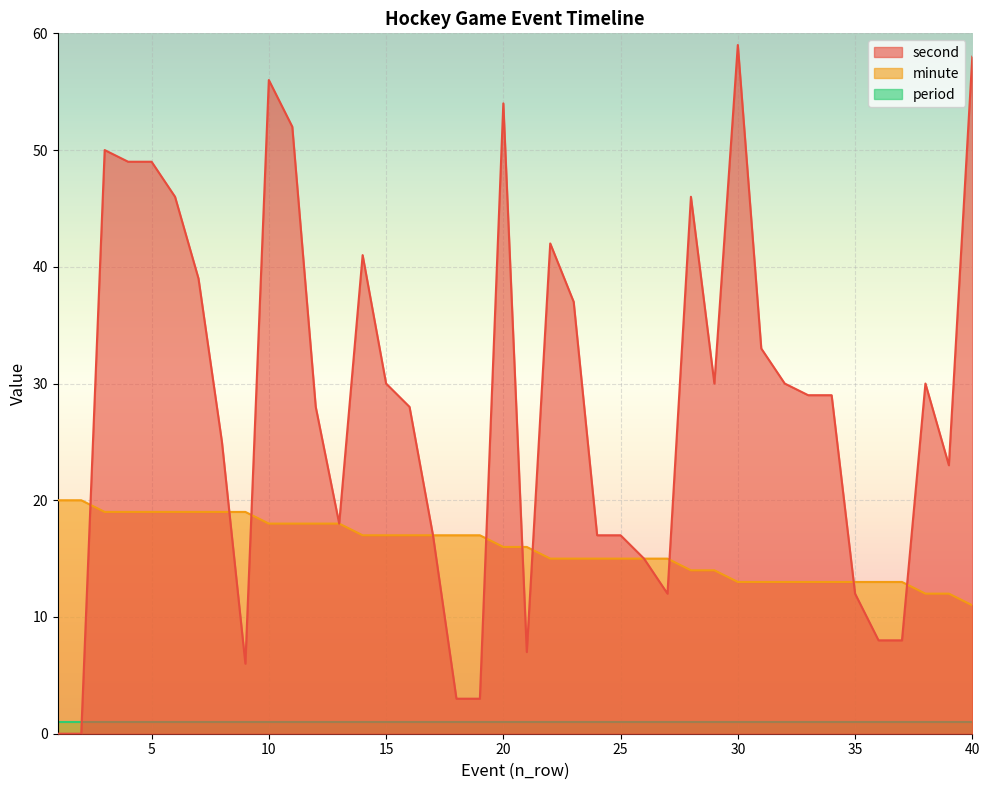

Rank the series at 5 from highest to lowest value.

second, minute, period